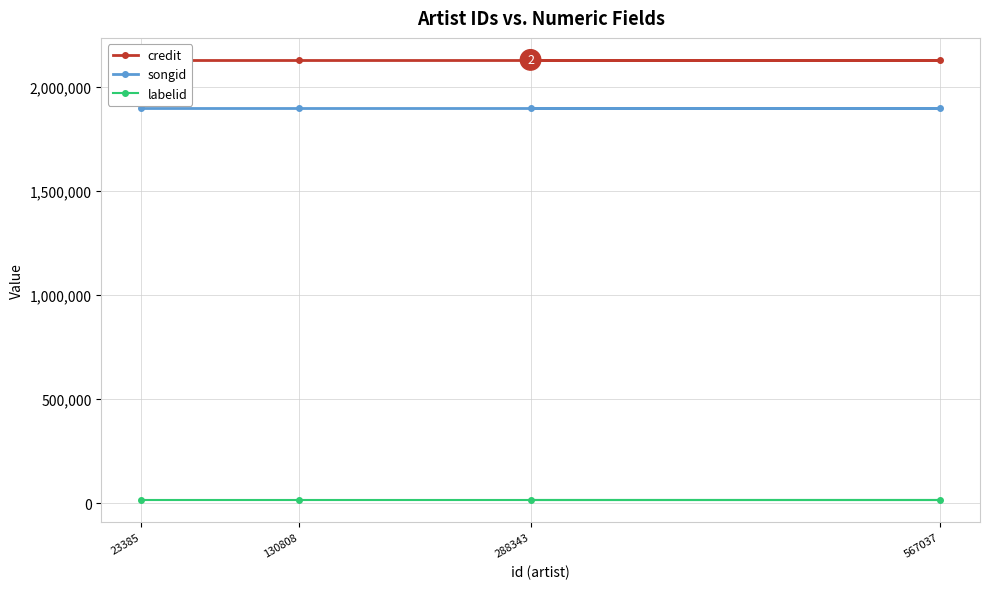

Is this an area chart (filled region under the line)?

No